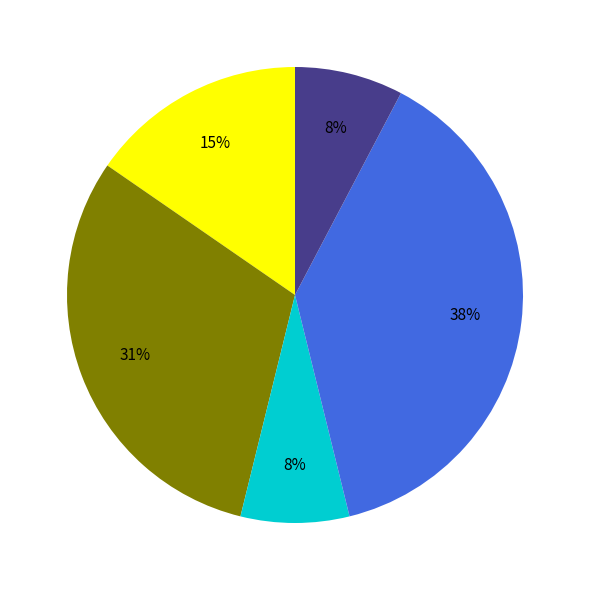

Is there a majority slice in this chart?

No